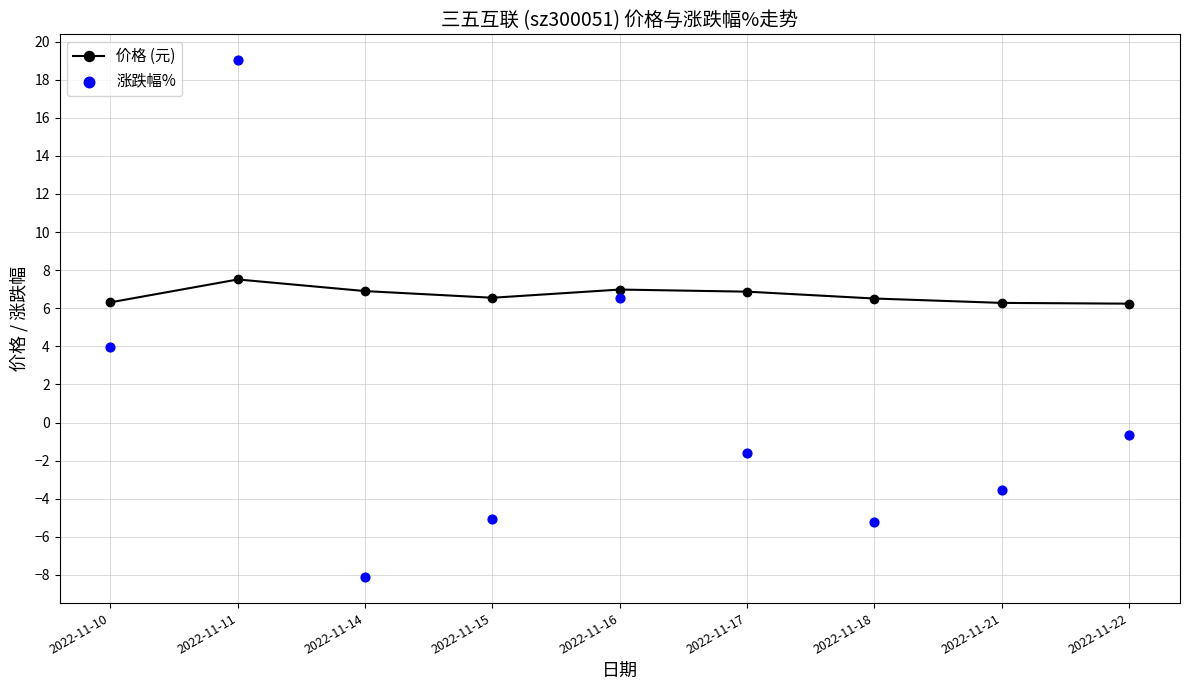

What is the total value across all series at 2022-11-10?

10.3